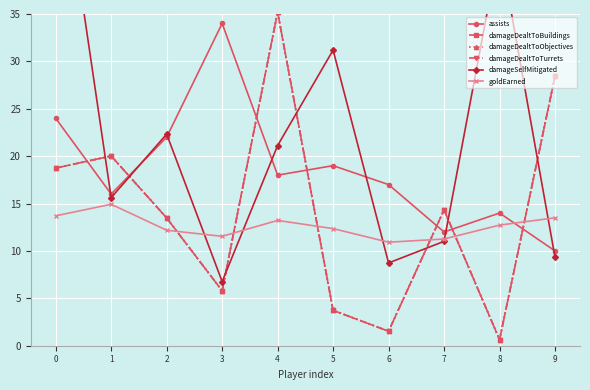

What is the sum of the goldEarned values at 9 and 8?

26.2